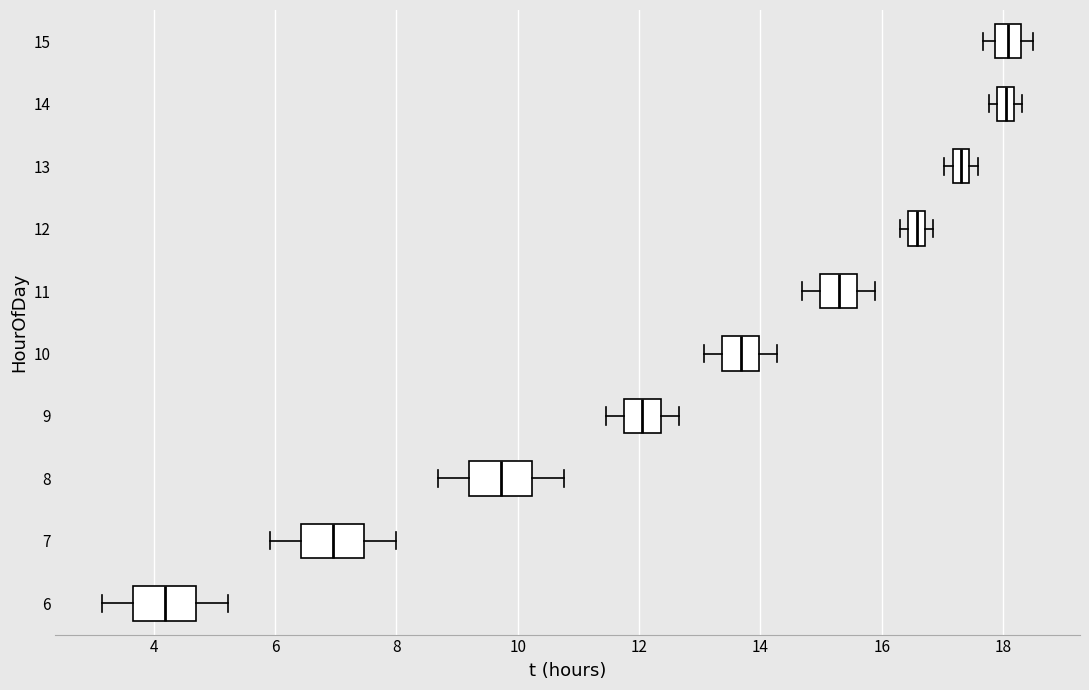

Which box's median line is the furthest to the left?

6